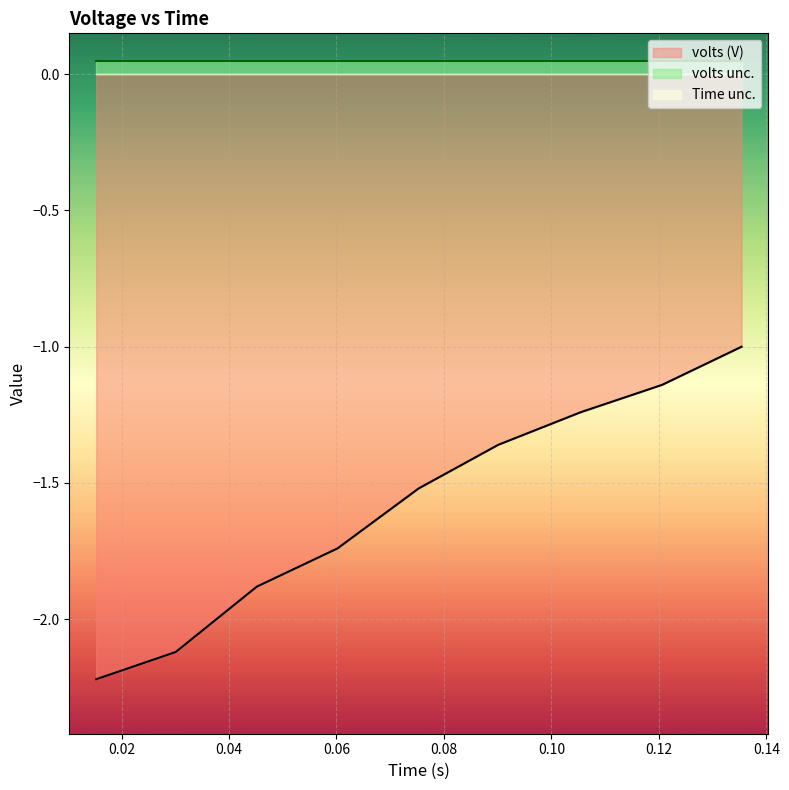

At which label is Time unc. closest to 0?

0.0153